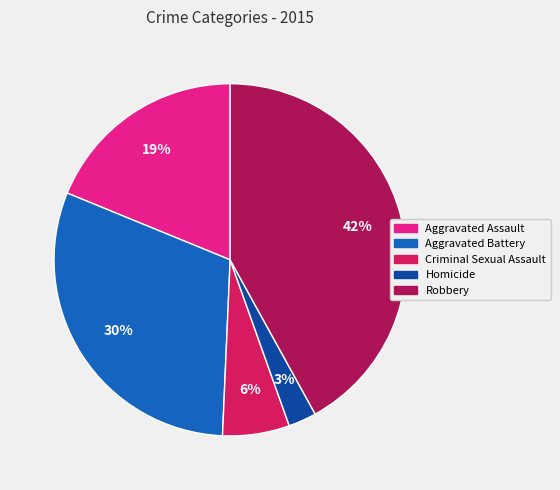

Do Robbery and Criminal Sexual Assault together represent more than half of the pie?

No